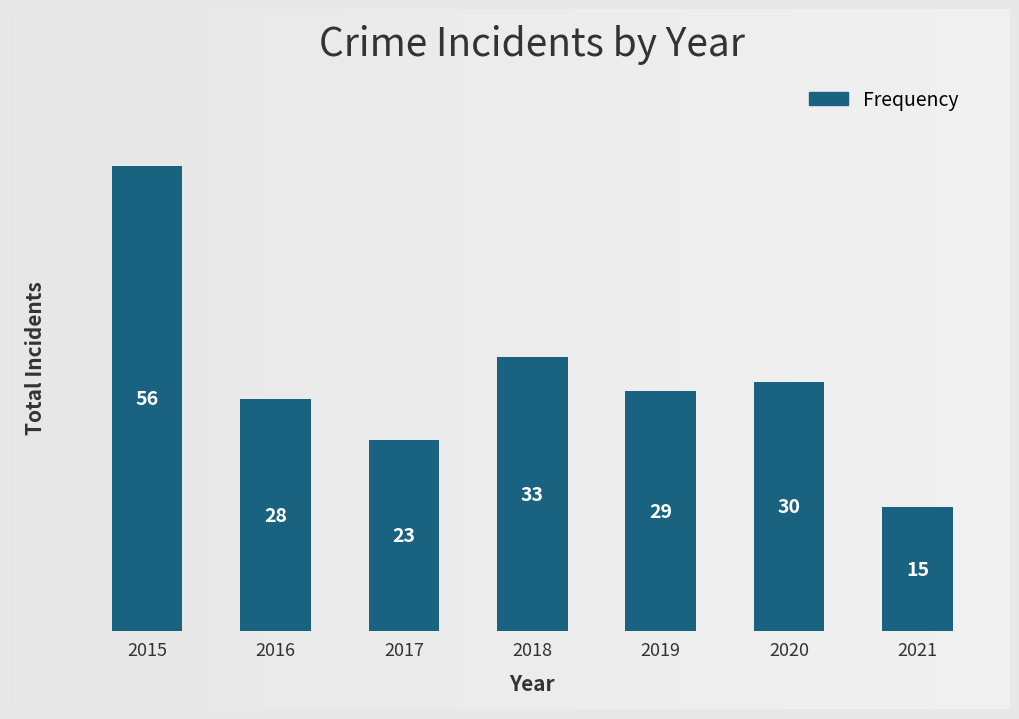

What is the maximum value shown in the chart?

56